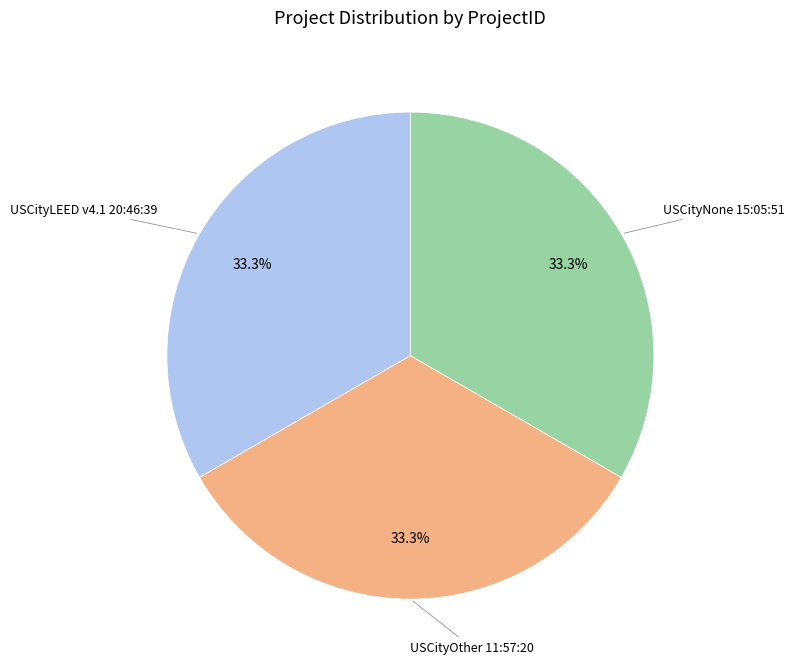

Is there a majority slice in this chart?

No